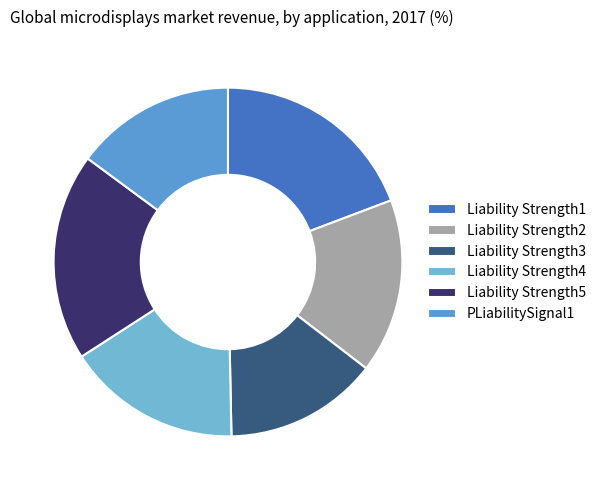

Which slice is the smallest?

Liability Strength3